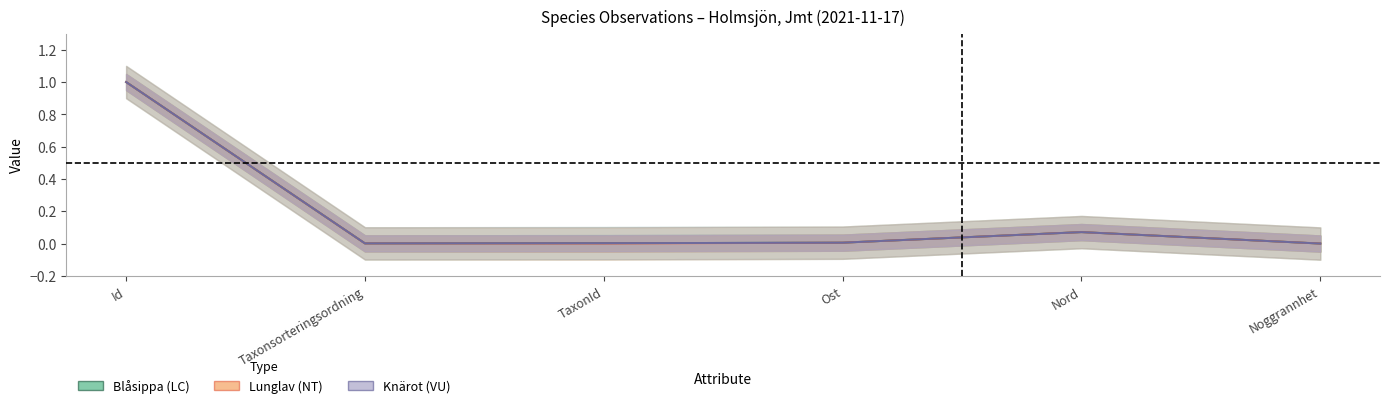

How many categories are shown in the chart?

6